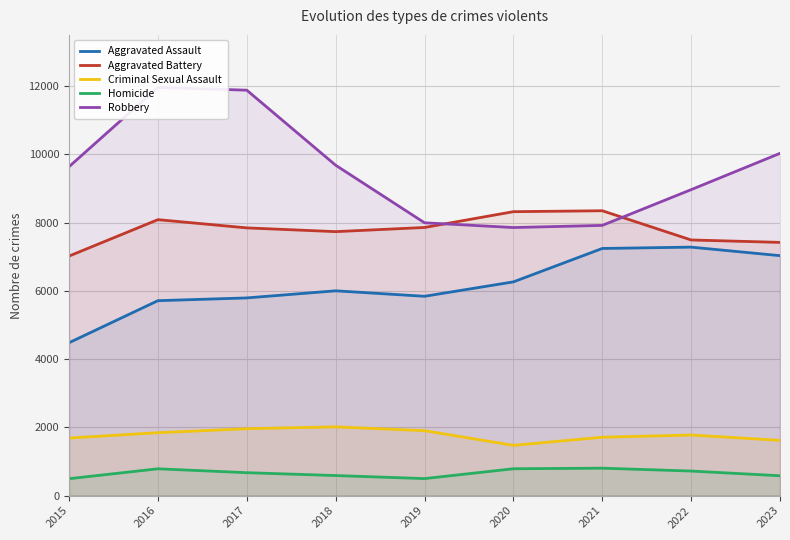

True or false: Criminal Sexual Assault and Homicide intersect in this chart.

False